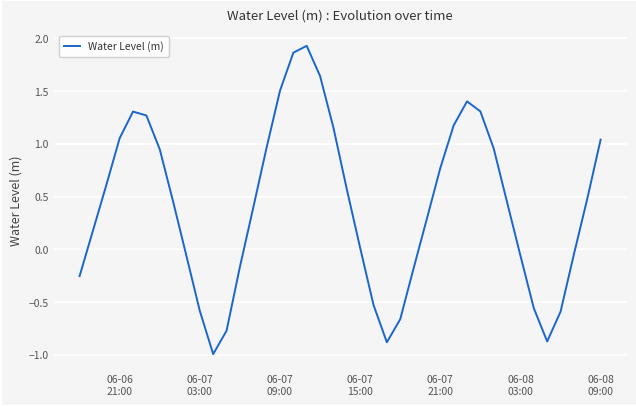

What is the minimum value shown in the chart?

-1.0